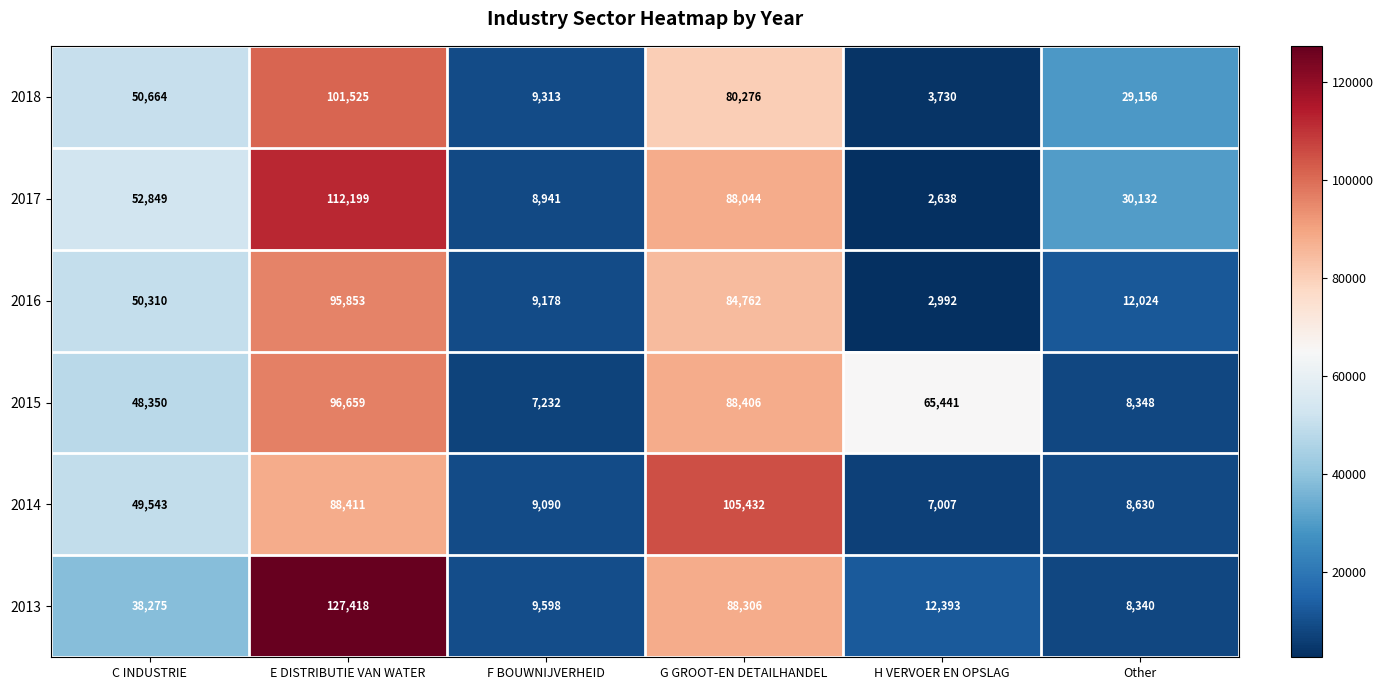

What is the greatest value displayed?

127418